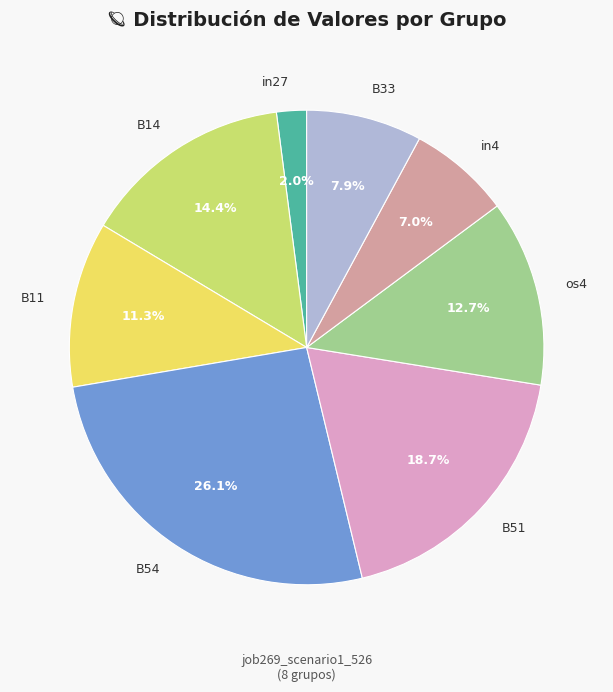

How many slices are in this pie chart?

8